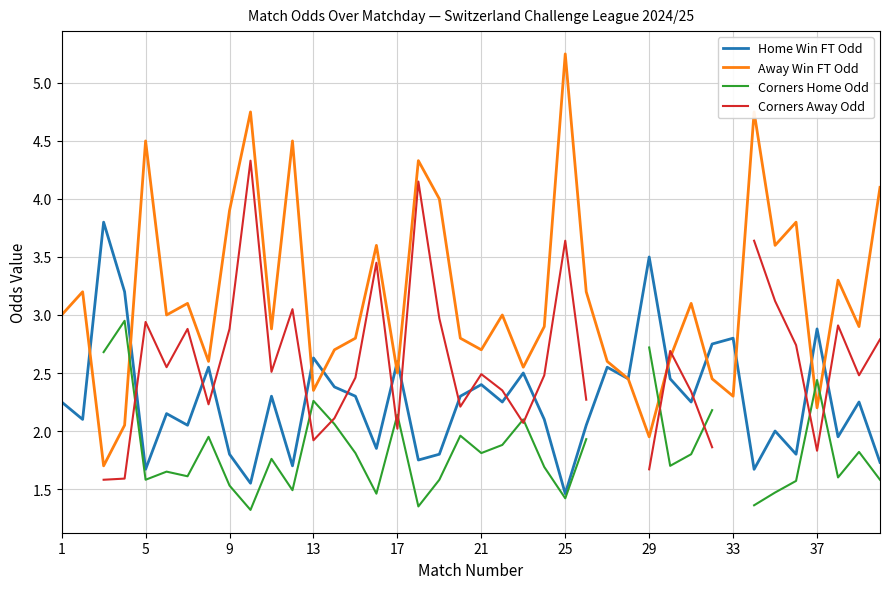

List the series in order of their peak value, highest first.

Away Win FT Odd, Corners Away Odd, Home Win FT Odd, Corners Home Odd